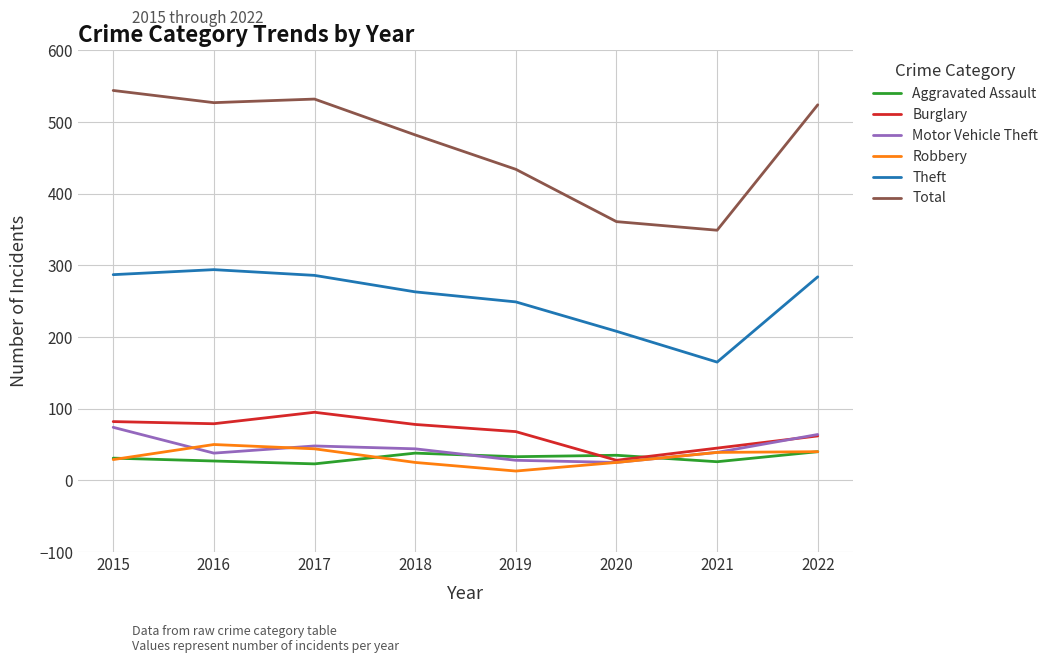

What is the maximum value for Robbery?

50